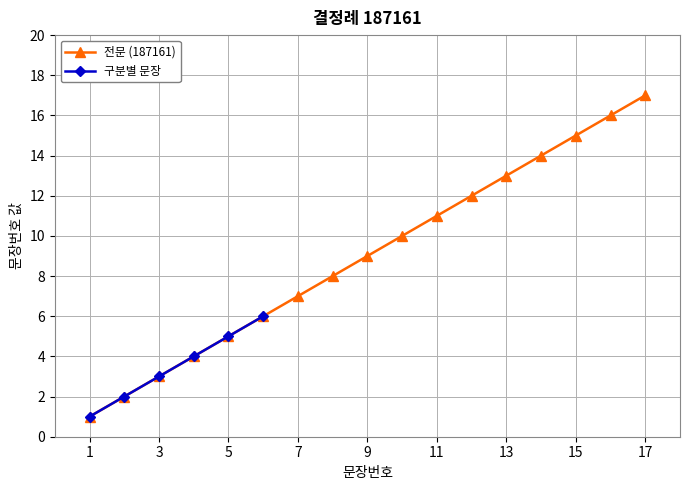

What is the greatest value displayed?

17